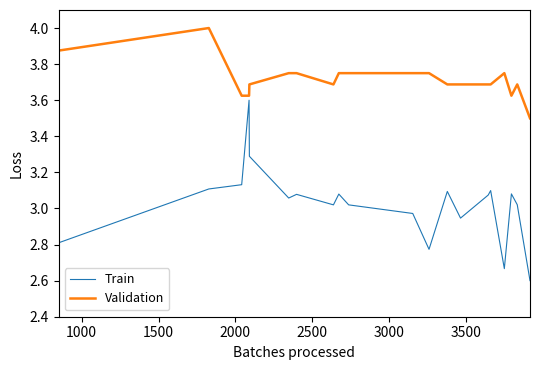

How many values in the Train series are below 3?

6